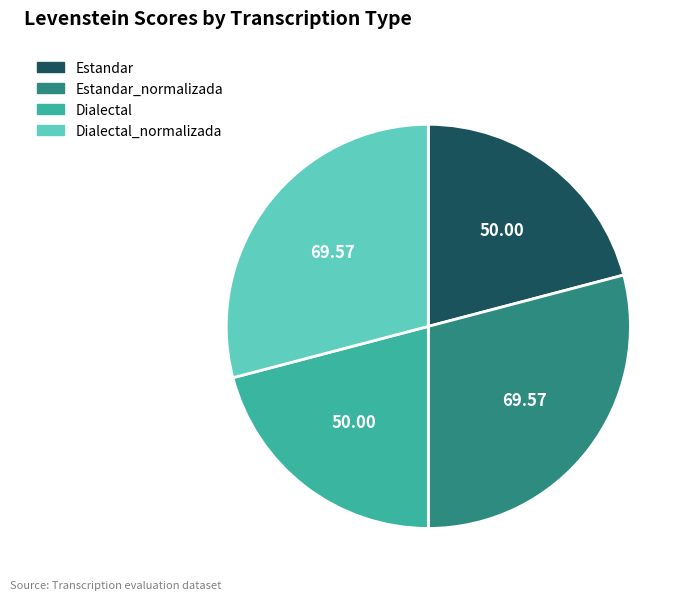

How many segments does this pie chart have?

4